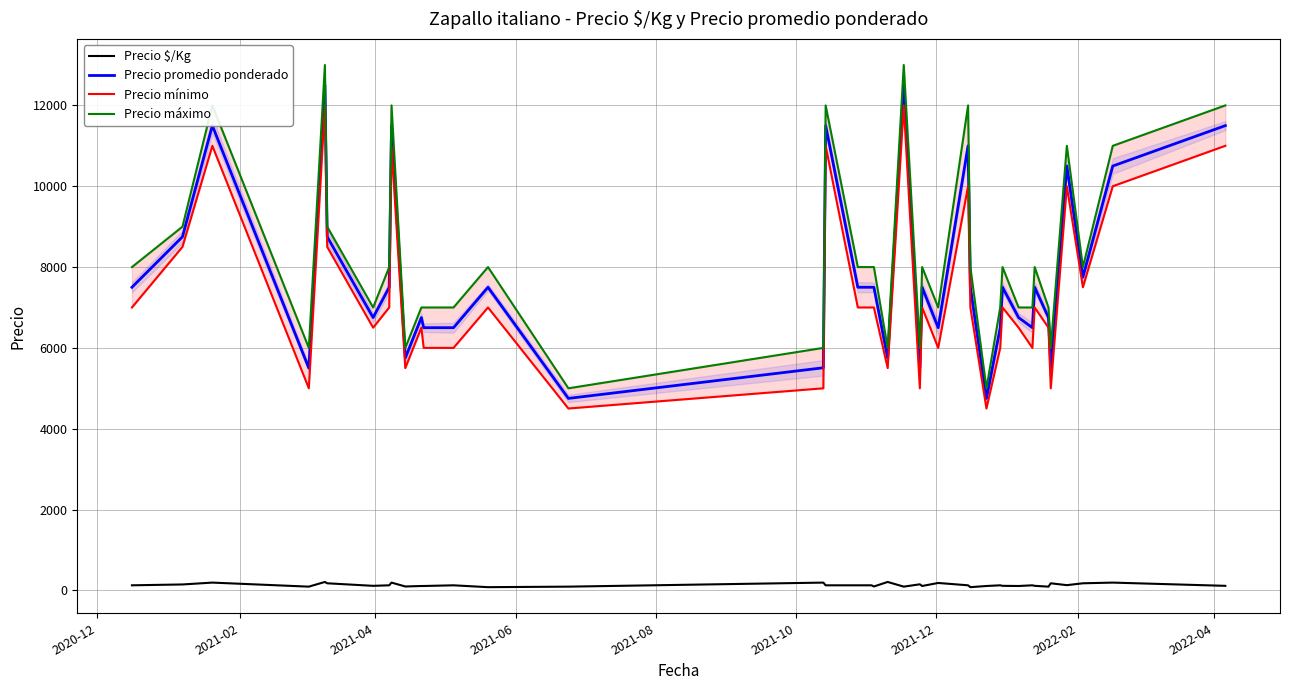

What is the minimum value for Precio promedio ponderado?

4750